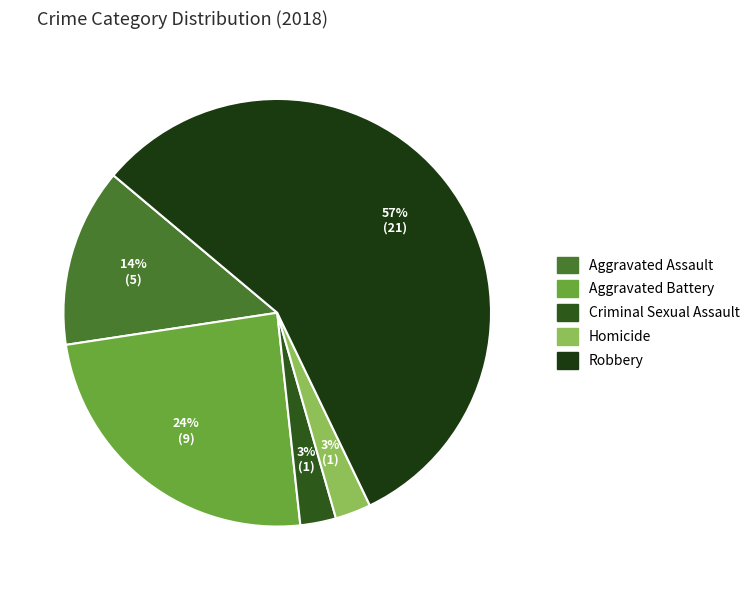

Is it true that Aggravated Battery is 19% of the pie?

False